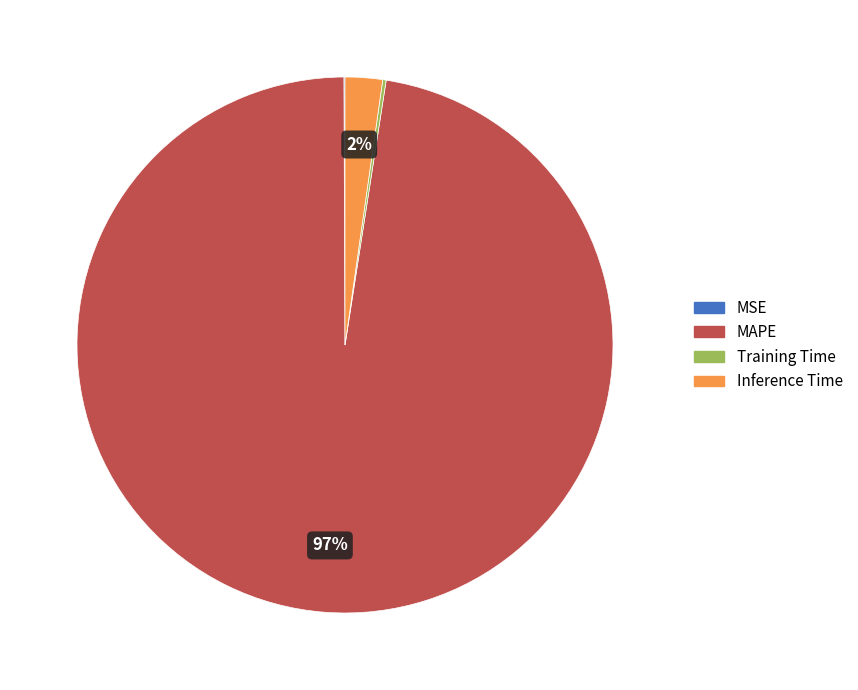

Is there any slice that represents more than half of the pie?

Yes